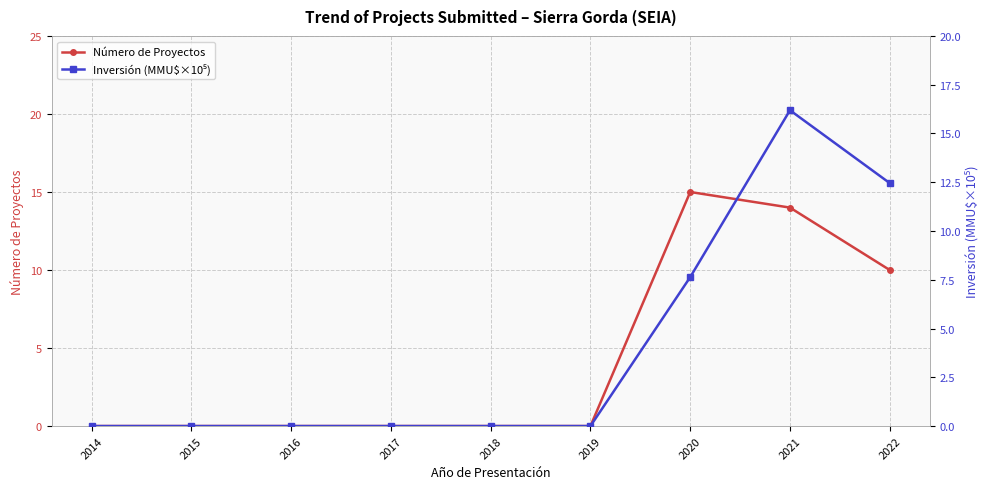

True or false: Número de Proyectos has a value of -8.4 at 2018.

False